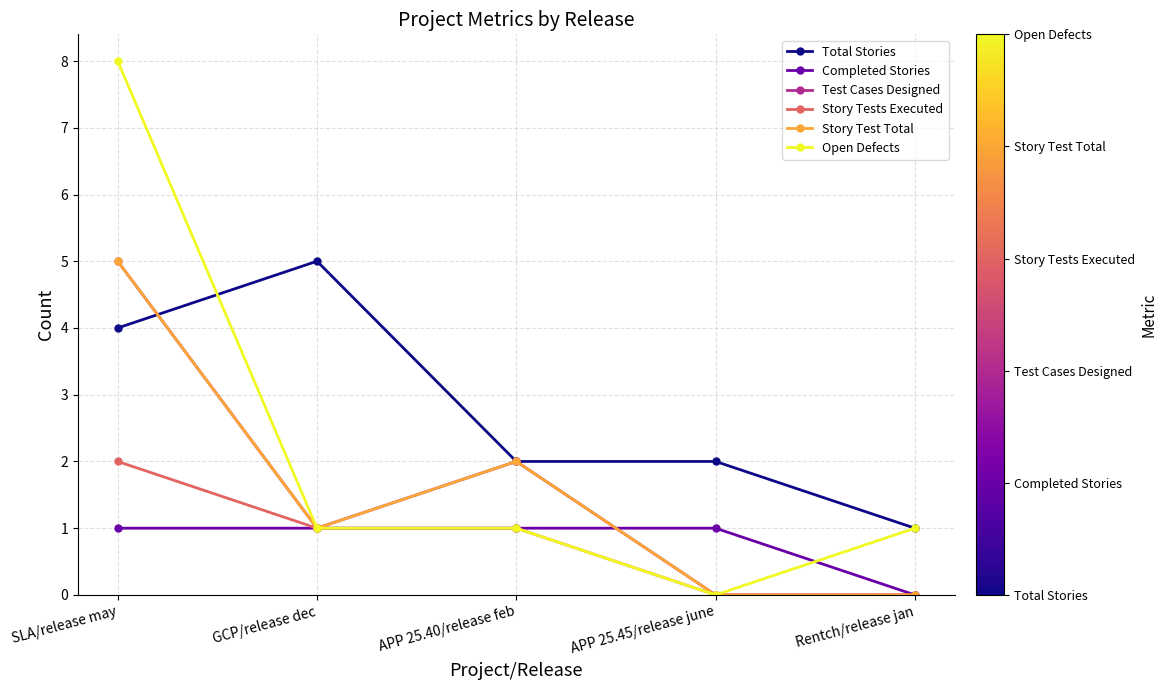

The Completed Stories series shows -1 at Rentch/release jan. True or false?

False